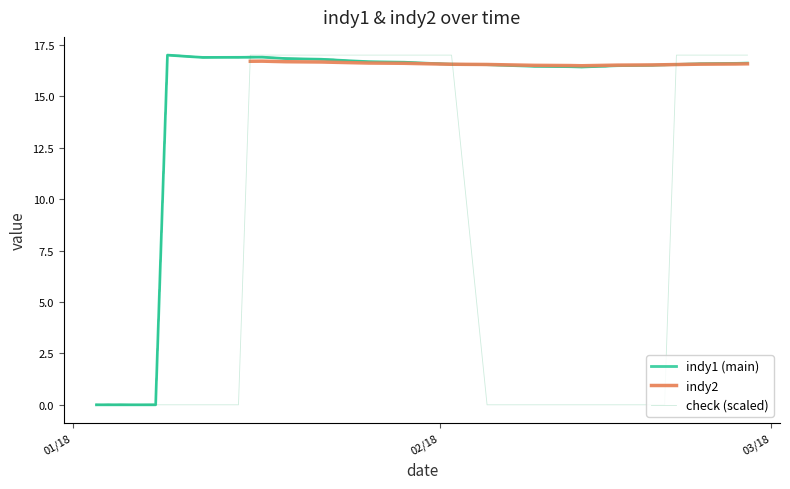

True or false: check has a value of 9.2 at 20/02/18.

False